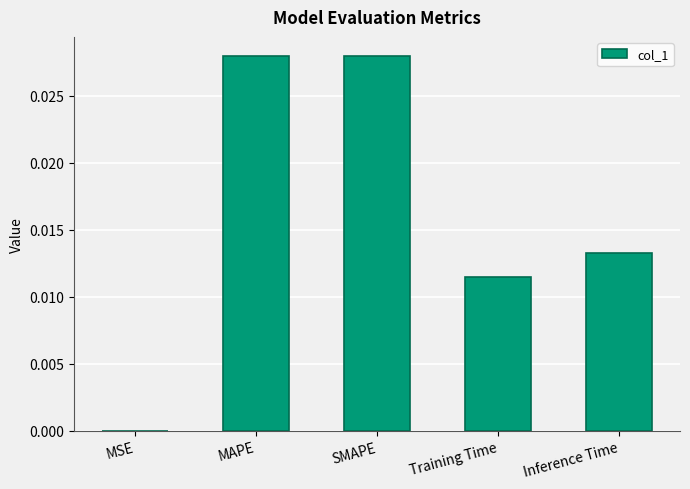

Which has a higher value, Inference Time or Training Time?

Inference Time